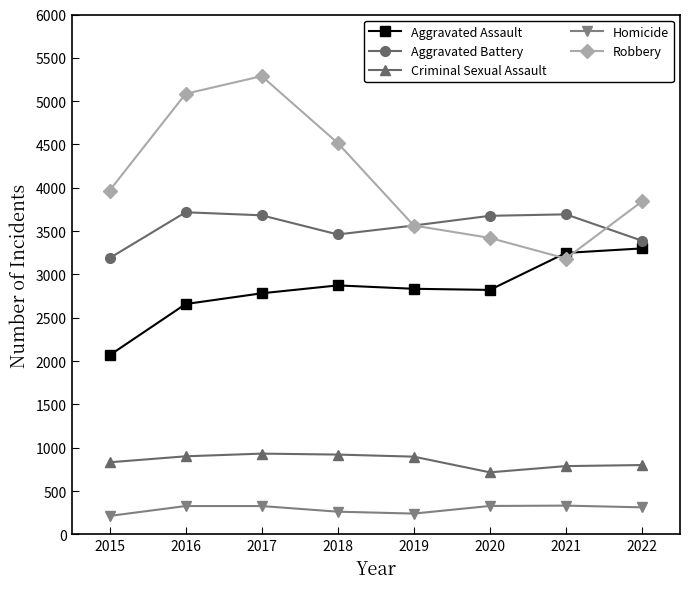

Which category has the highest value in the Robbery series?

2017